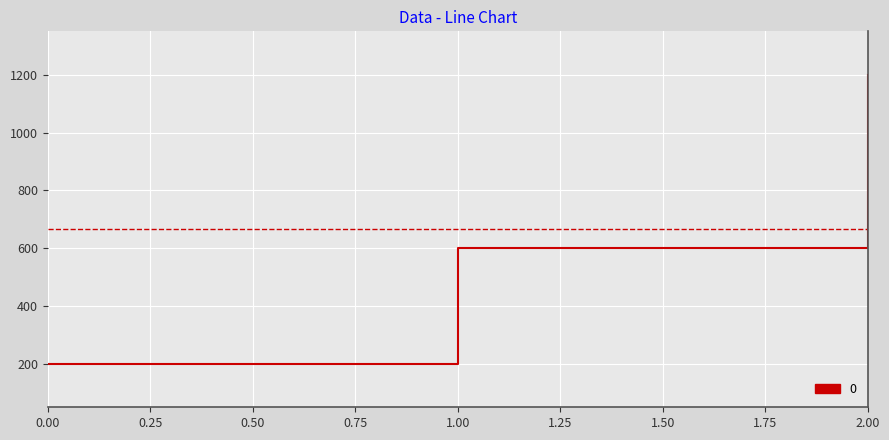

What is the change in value from 0.00 to 1.00?

+400